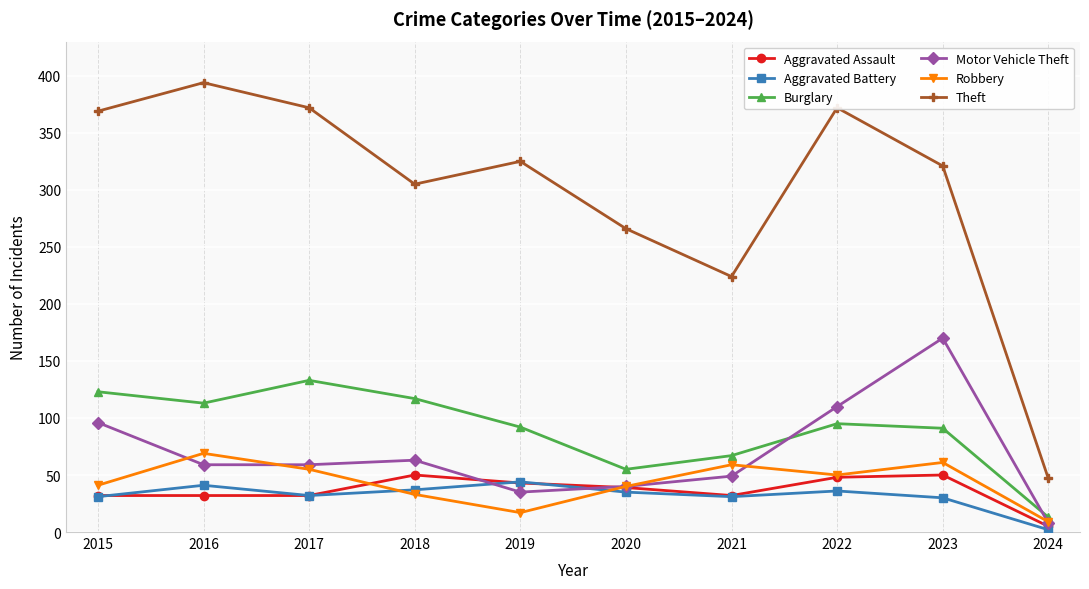

What is the value of the Aggravated Battery point at the 8th from the left?

36